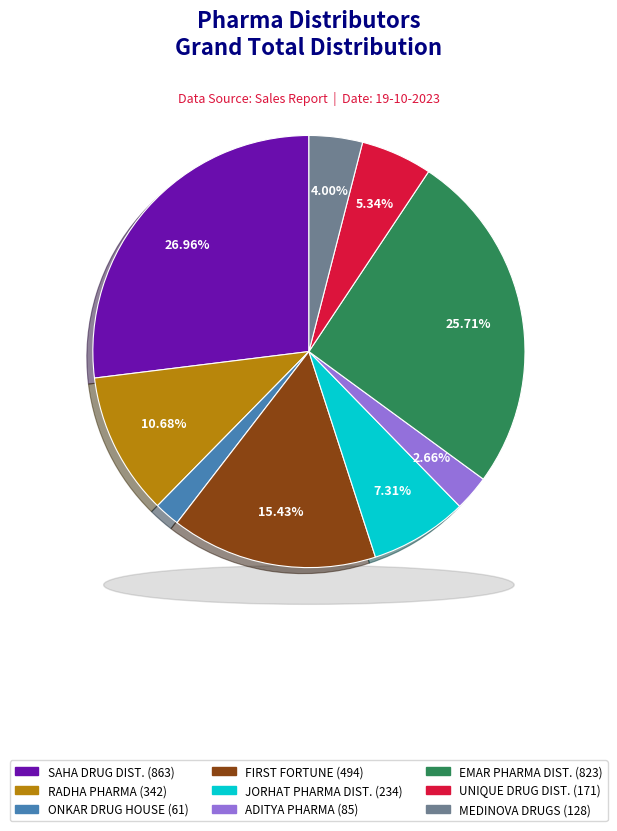

Do MEDINOVA DRUGS[AS0159] and ONKAR DRUG HOUSE[AS0044] together represent more than half of the pie?

No